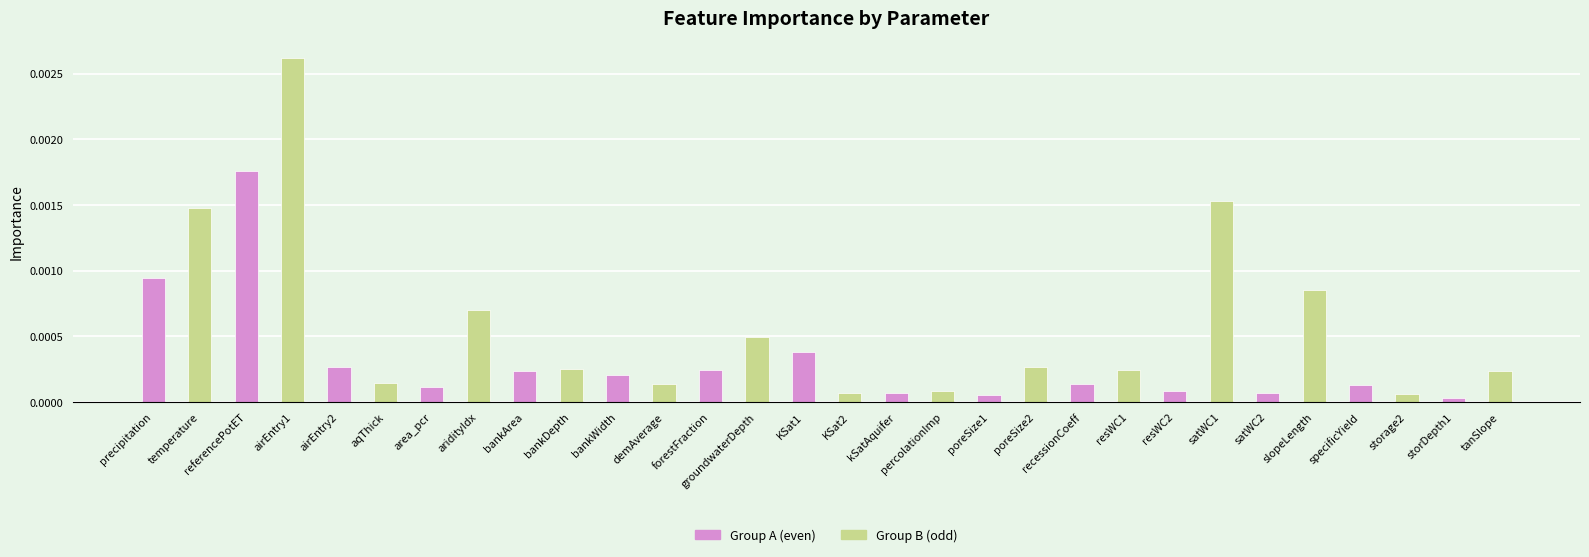

Which label corresponds to the smallest value in the chart?

storDepth1